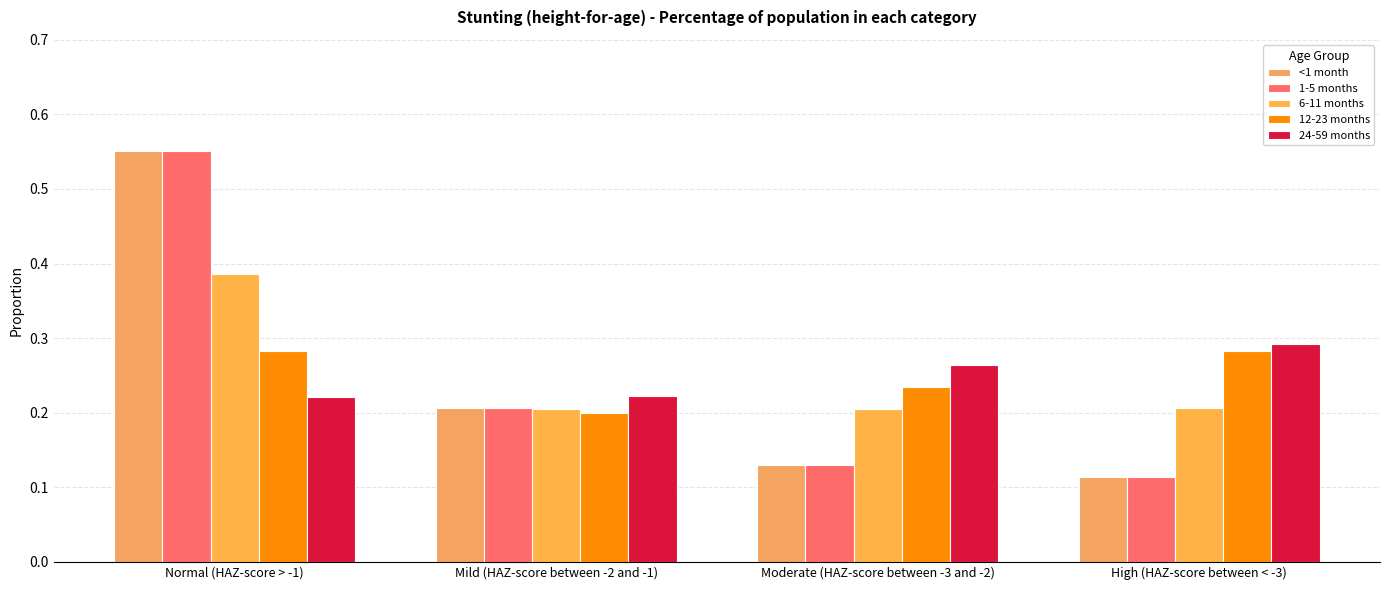

Count the <1 month values in the range 0 to 1.

4